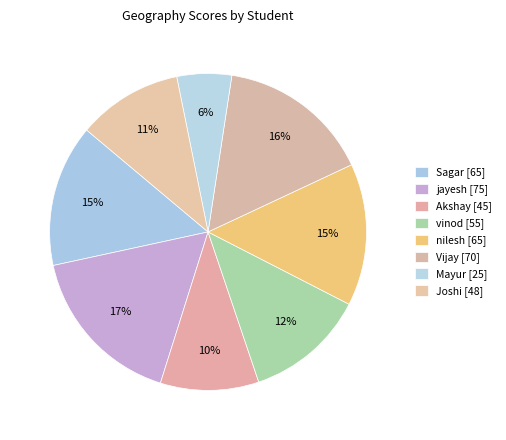

How many slices are in this pie chart?

8